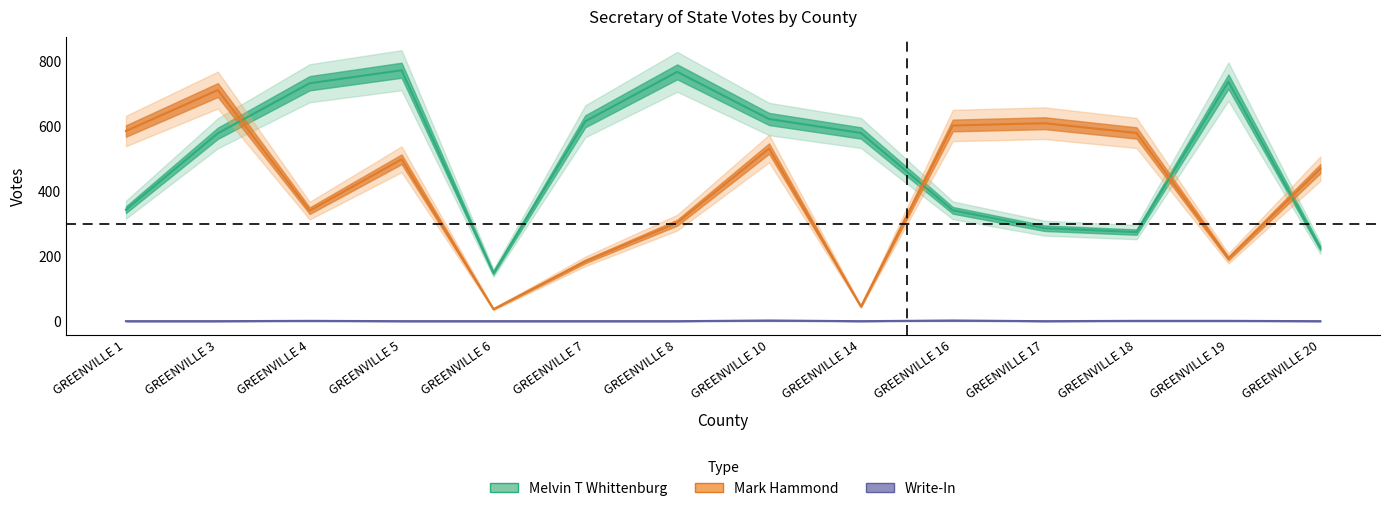

True or false: Write-In and Mark Hammond cross at least once.

False